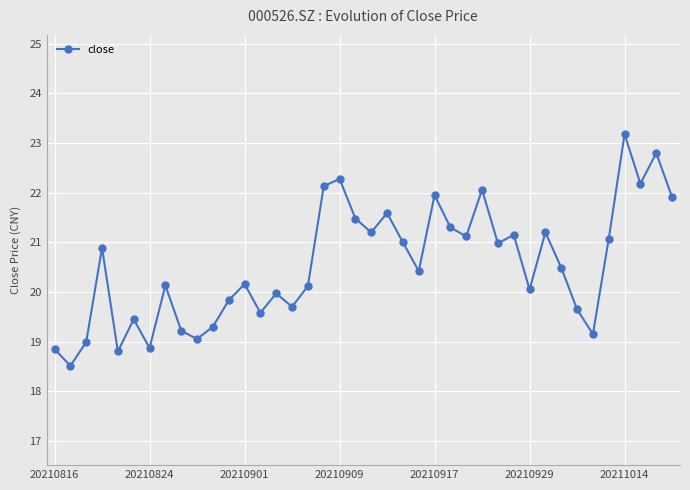

What is the greatest value displayed?

23.2